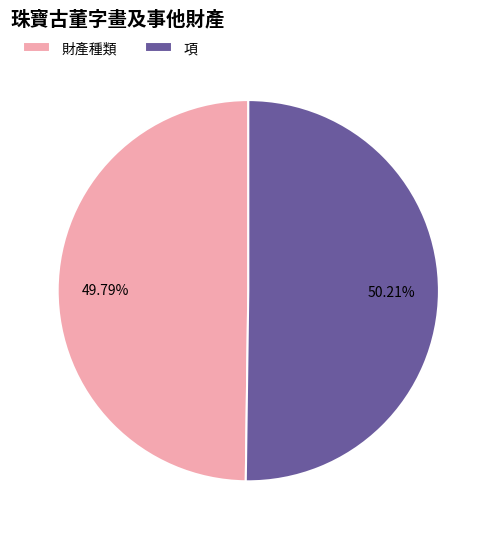

How many segments does this pie chart have?

2